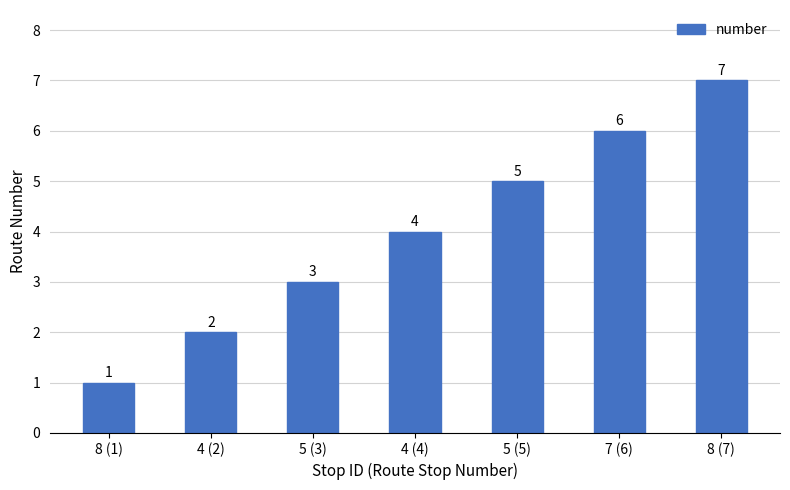

What is the change in value from 8 (1) to 4 (2)?

+1